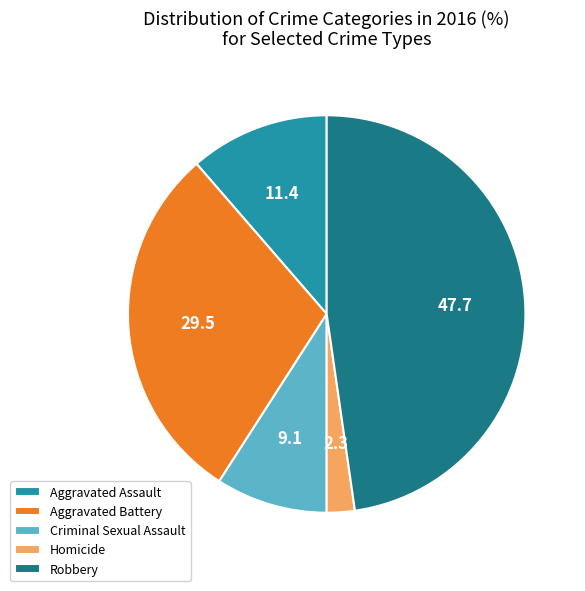

What is the ratio of the value at Aggravated Assault to the value at Homicide?

5.0